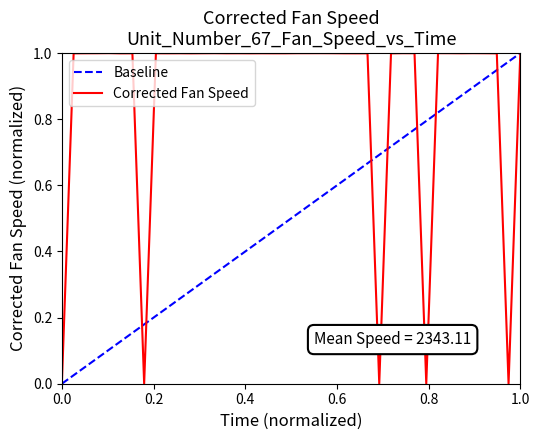

What is the approximate value at 9?

1.0